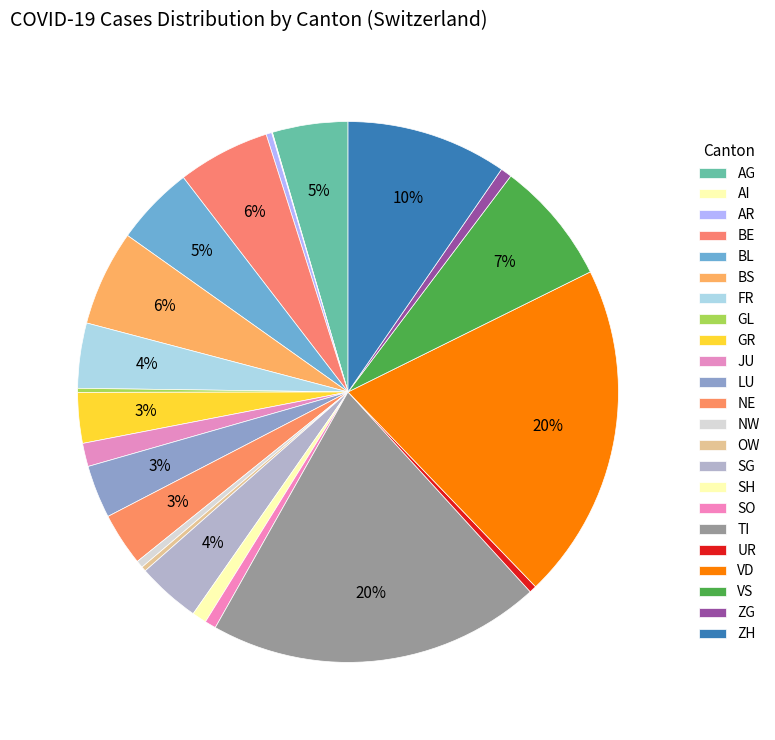

Does NW account for over 50% of the chart?

No